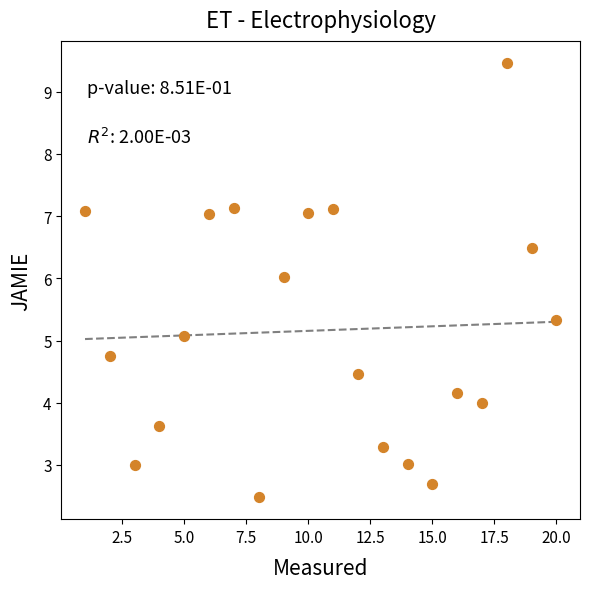

What is the range of Y values (max minus min)?

7.0